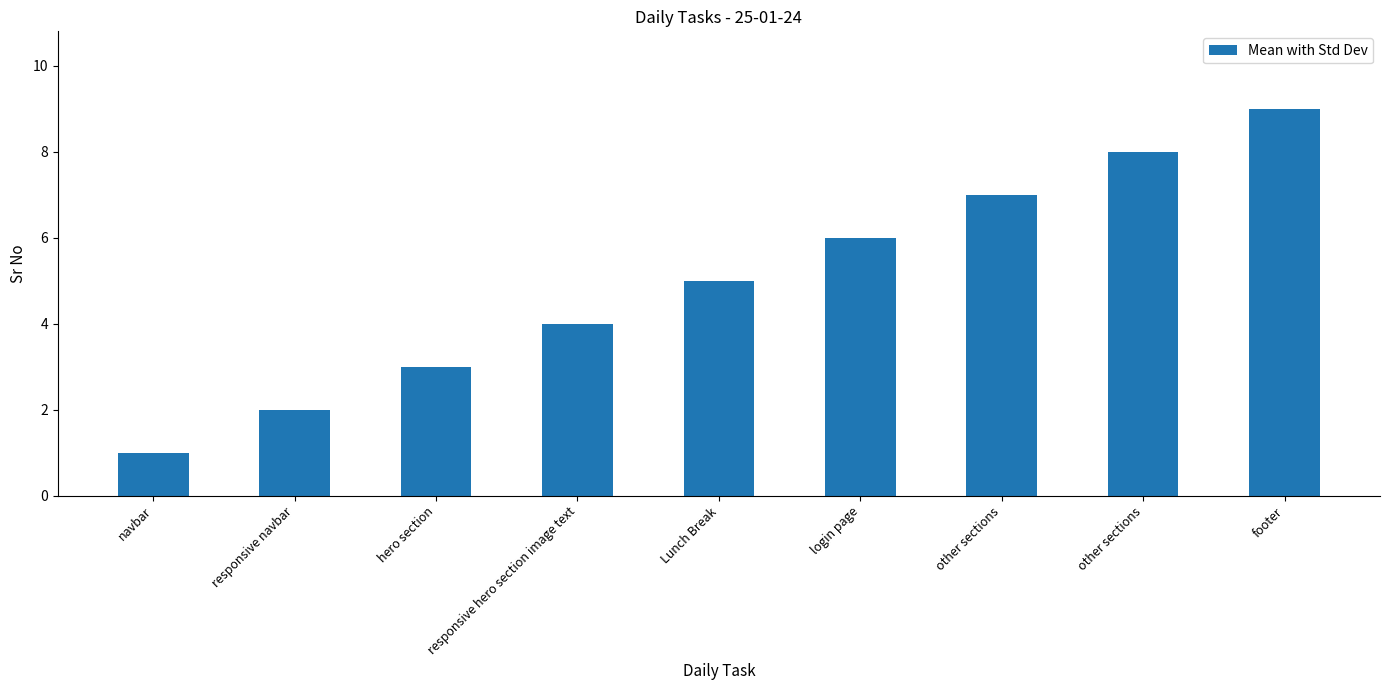

How many bars are there in total?

9